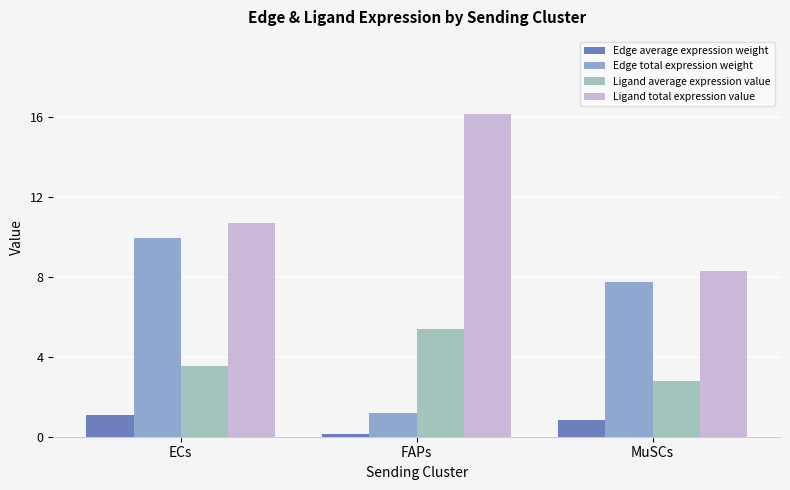

What is the sum of all Edge average expression weight values?

2.1